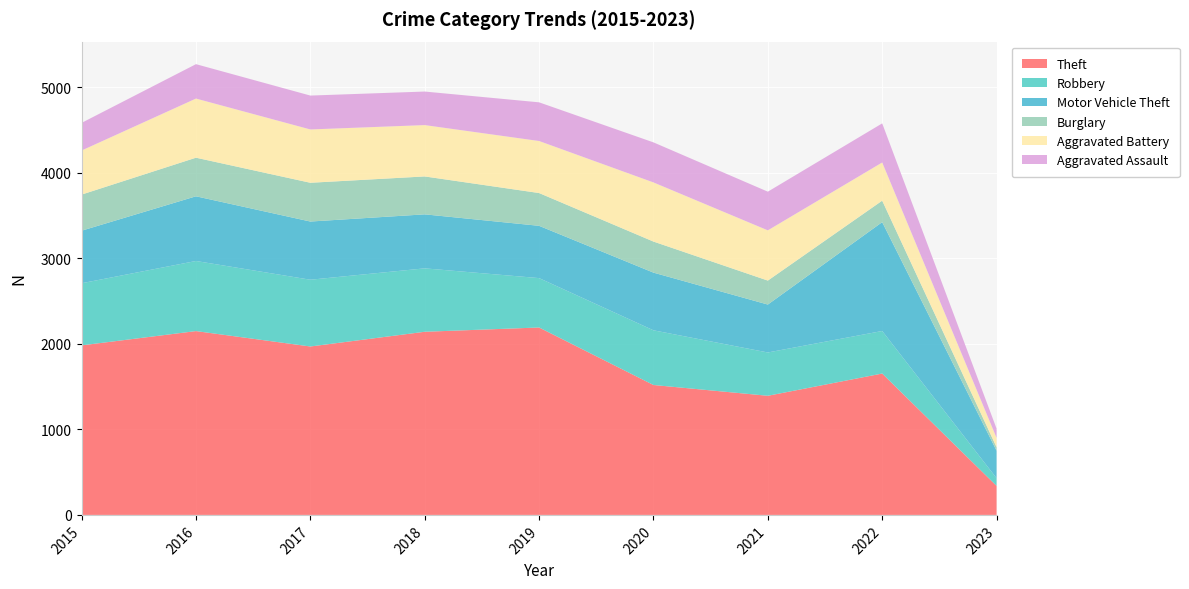

Reading left to right, what are all the values shown in this chart?

Theft: 1981	2148	1968	2140	2190	1518	1392	1652	339
Robbery: 726	819	780	741	577	639	506	497	90
Motor Vehicle Theft: 614	756	680	631	611	674	560	1272	321
Burglary: 422	451	453	443	383	363	280	251	41
Aggravated Battery: 515	691	623	600	608	691	587	446	109
Aggravated Assault: 323	402	396	392	452	468	452	457	108